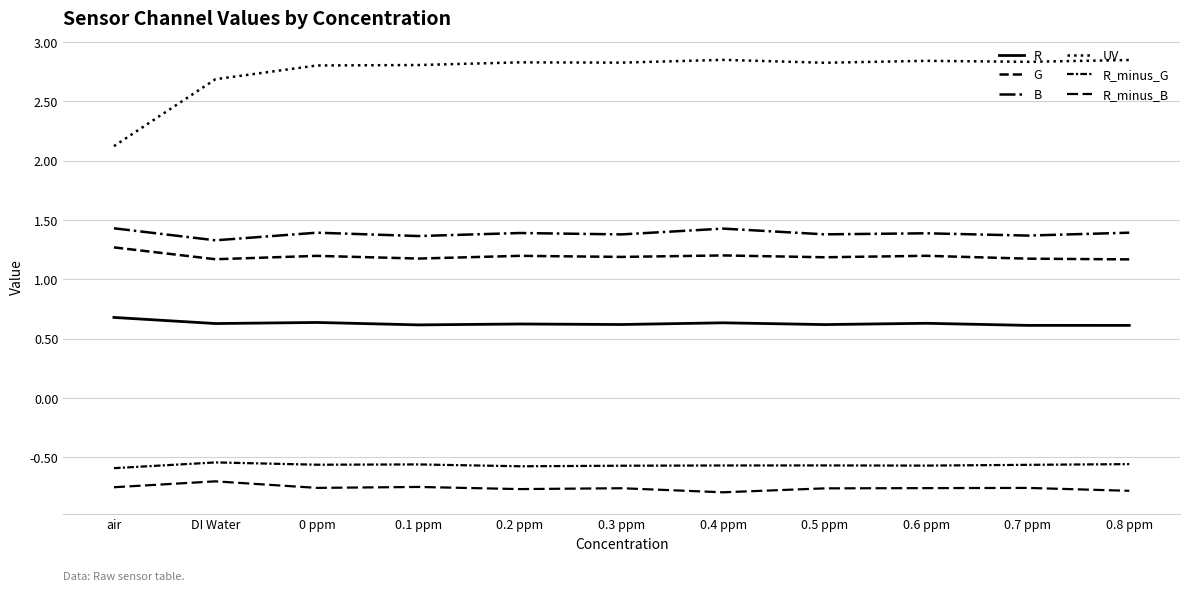

Does the chart have visible grid lines?

Yes